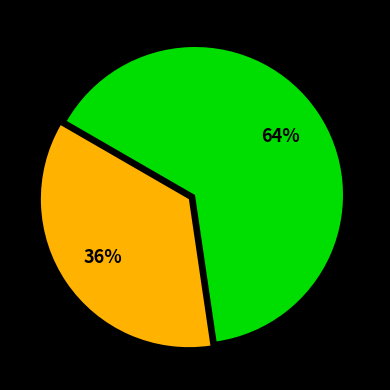

To the nearest percent, what is the average slice percentage?

50%